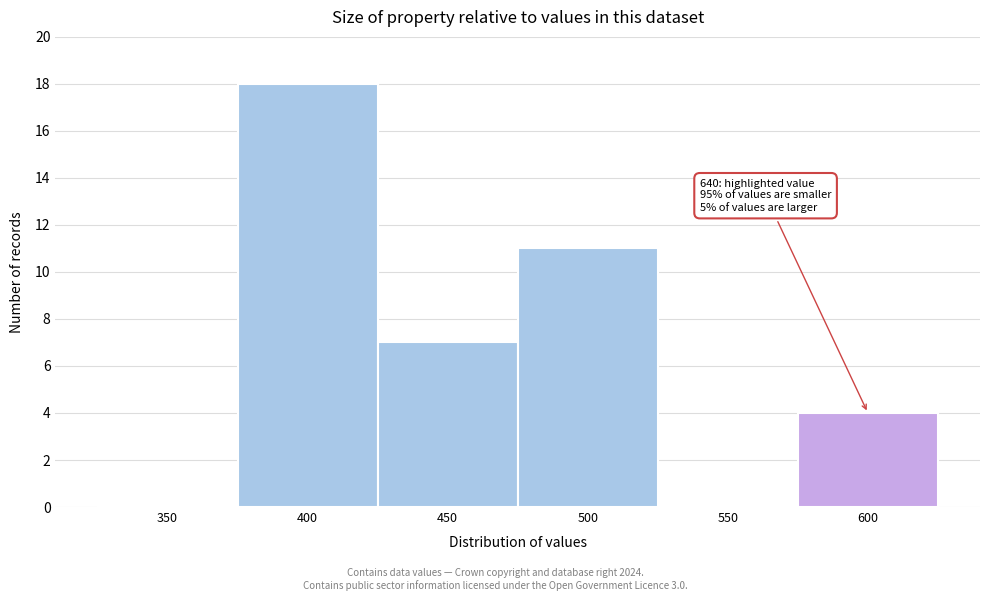

Reading left to right, transcribe all the data shown in this chart.

350=0	400=18	450=7	500=11	550=0	600=4